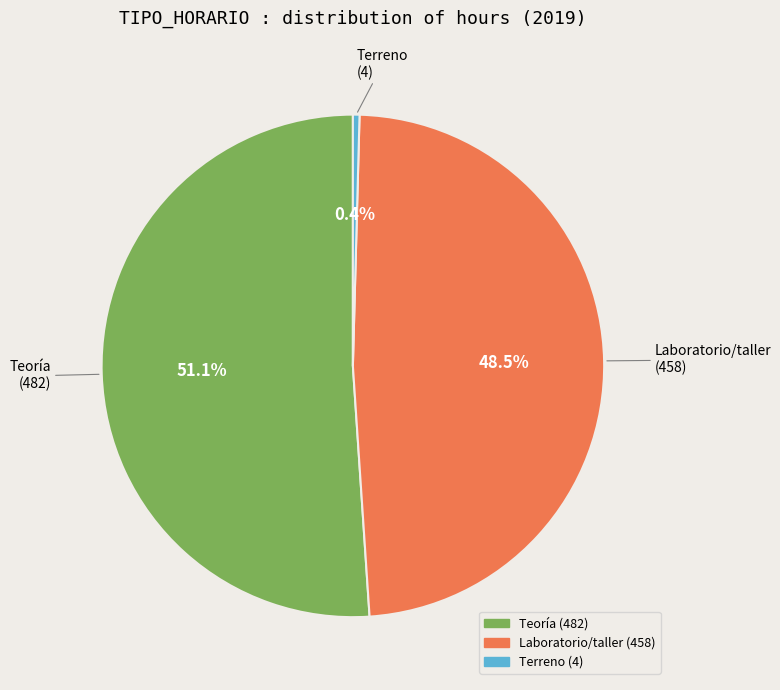

Which category has the biggest portion of the pie?

Teoría